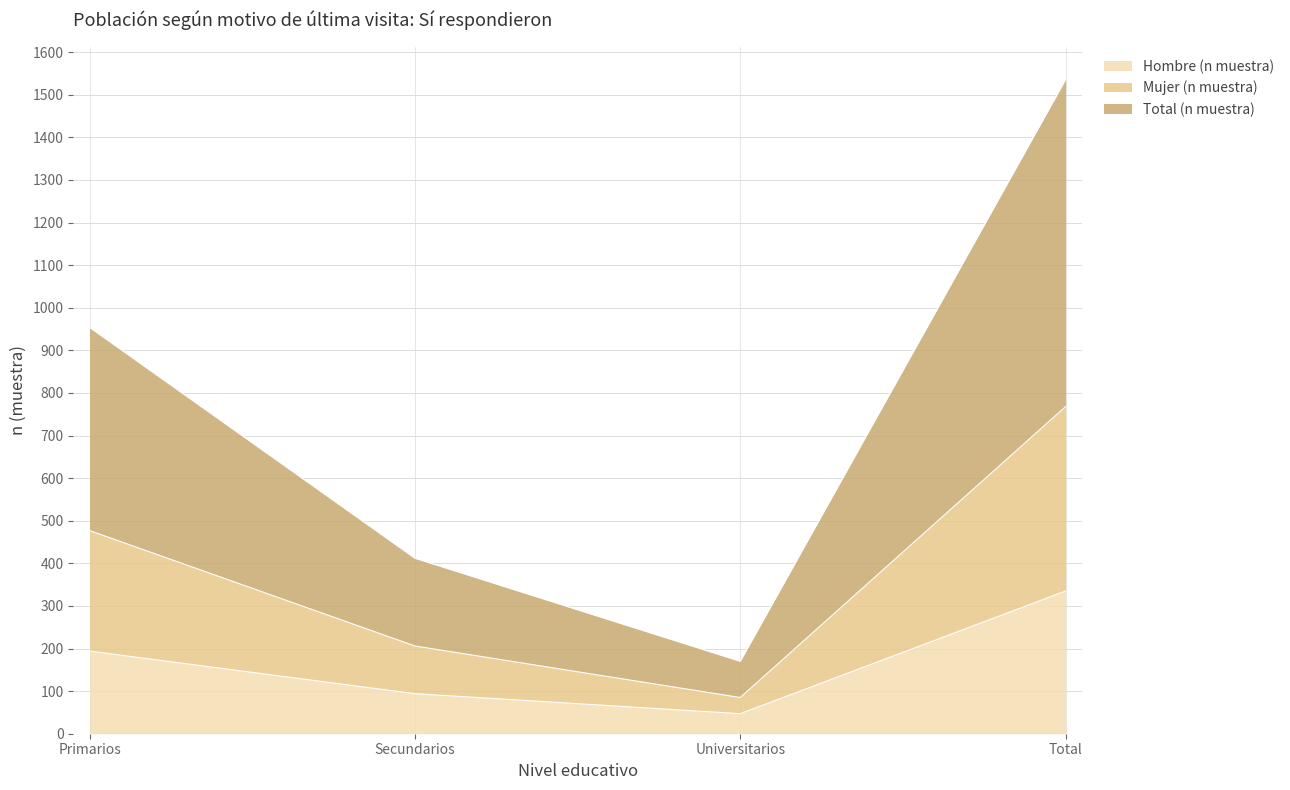

Which category has the highest value in the Hombre (n muestra) series?

Total